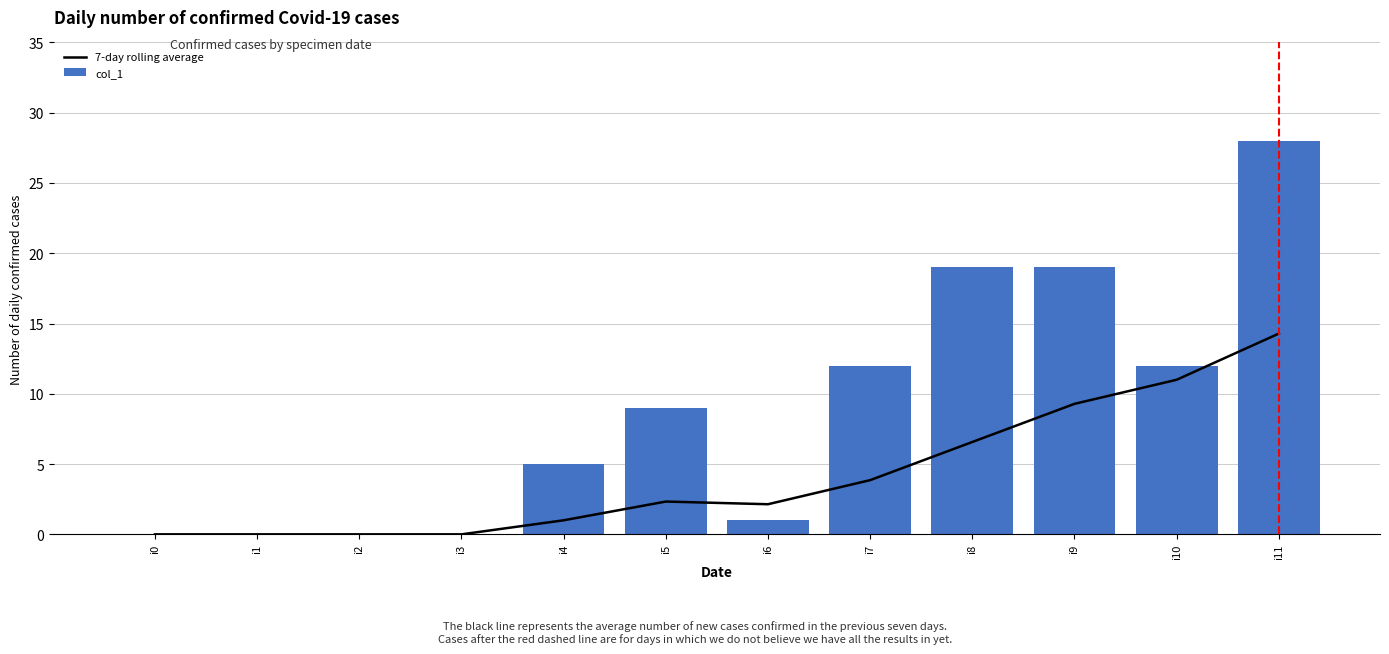

The 7-day rolling average series shows 3.9 at i7. True or false?

True